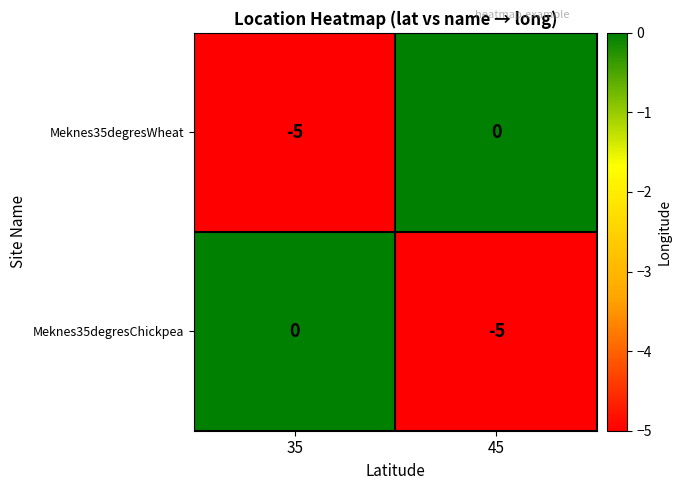

At 45, list the series in order from smallest to largest.

Meknes35degresChickpea, Meknes35degresWheat